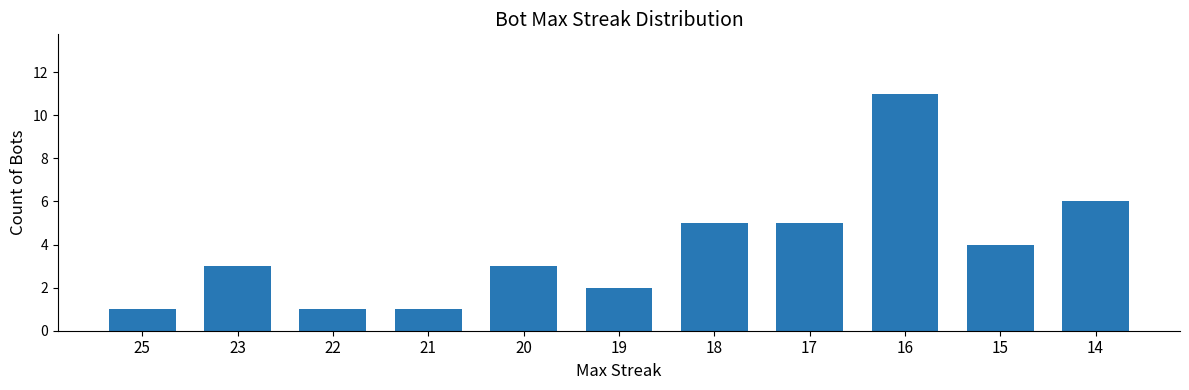

At which category does the chart reach its peak across all series?

16